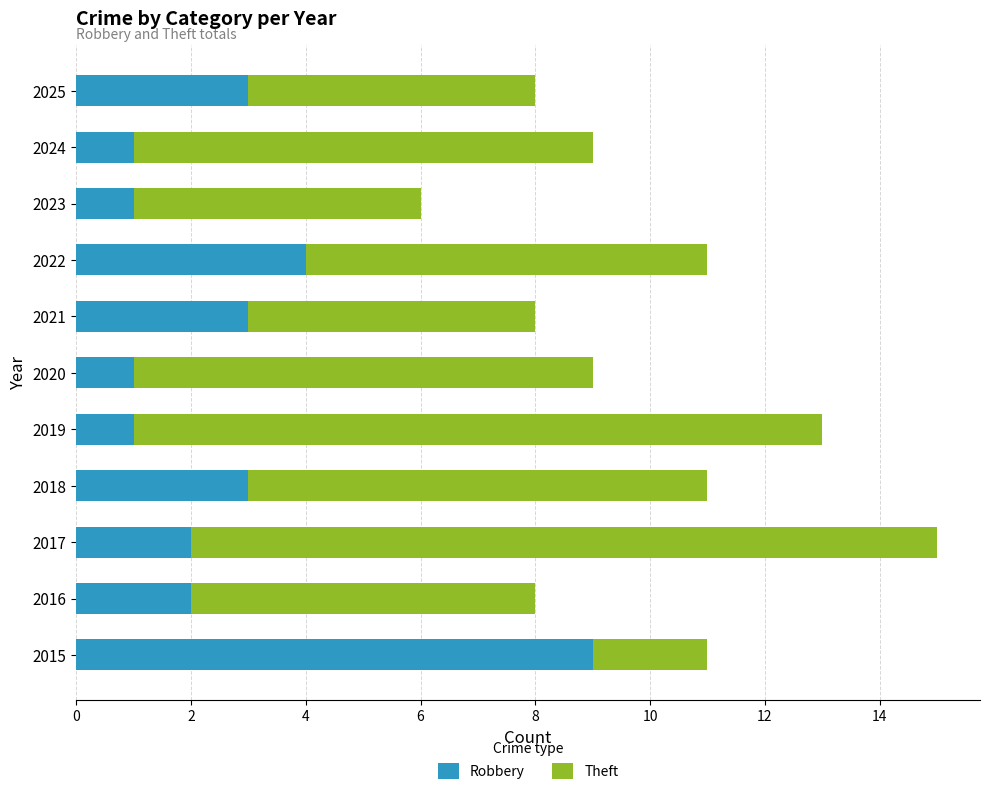

The Robbery series shows 1 at 2017. True or false?

False